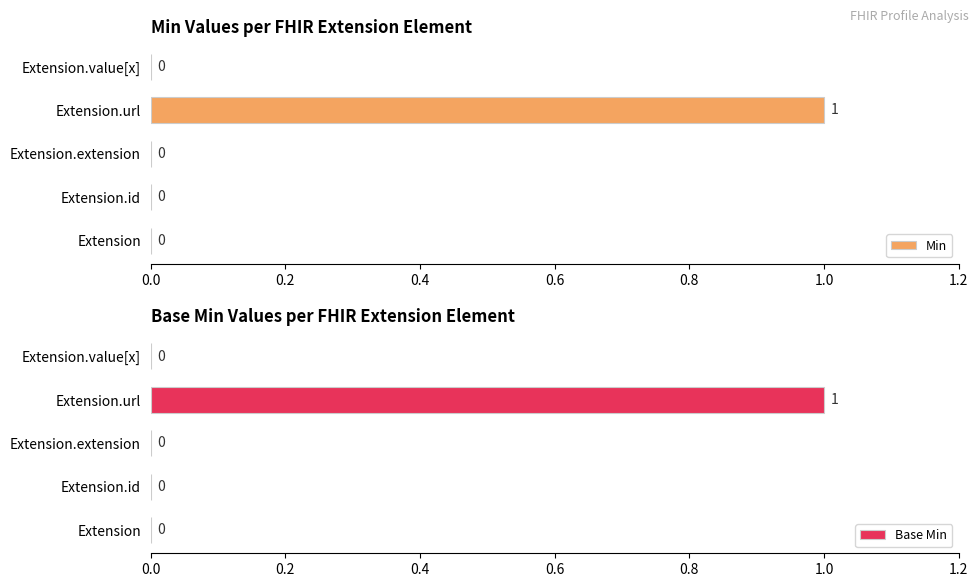

How many bars are there in total?

10